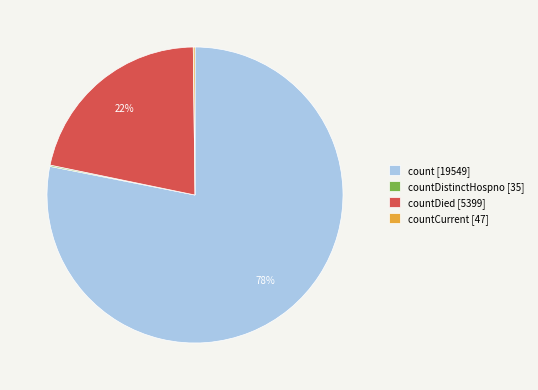

Is there a majority slice in this chart?

Yes